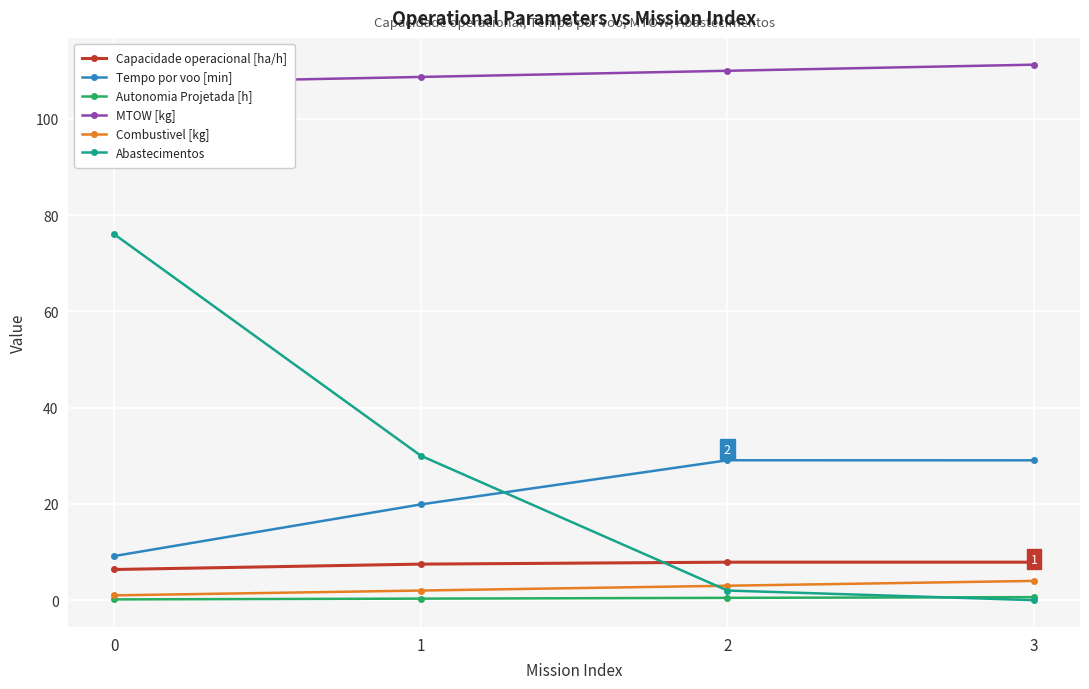

Reading right to left, extract all data points from this chart.

Capacidade operacional [ha/h]: 7.9	7.9	7.5	6.4
Tempo por voo [min]: 29.1	29.1	19.9	9.2
Autonomia Projetada [h]: 0.6	0.5	0.3	0.2
MTOW [kg]: 111.2	110.0	108.7	107.4
Combustivel [kg]: 4.0	3.0	2.0	1.0
Abastecimentos: 0.0	2.0	30.0	76.0